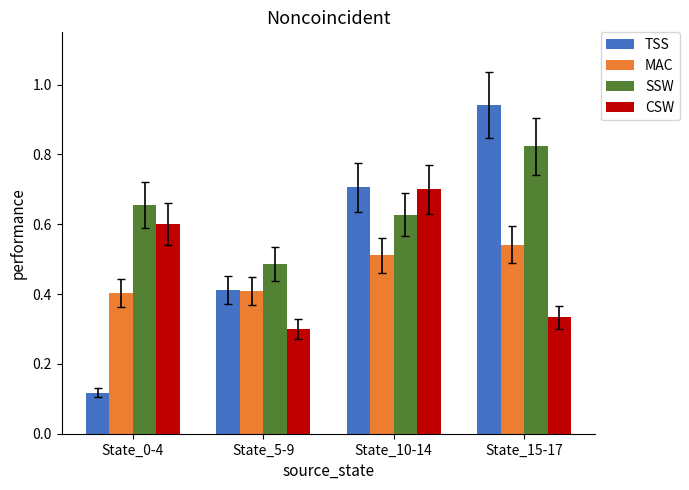

At which label is CSW closest to 0?

State_5-9